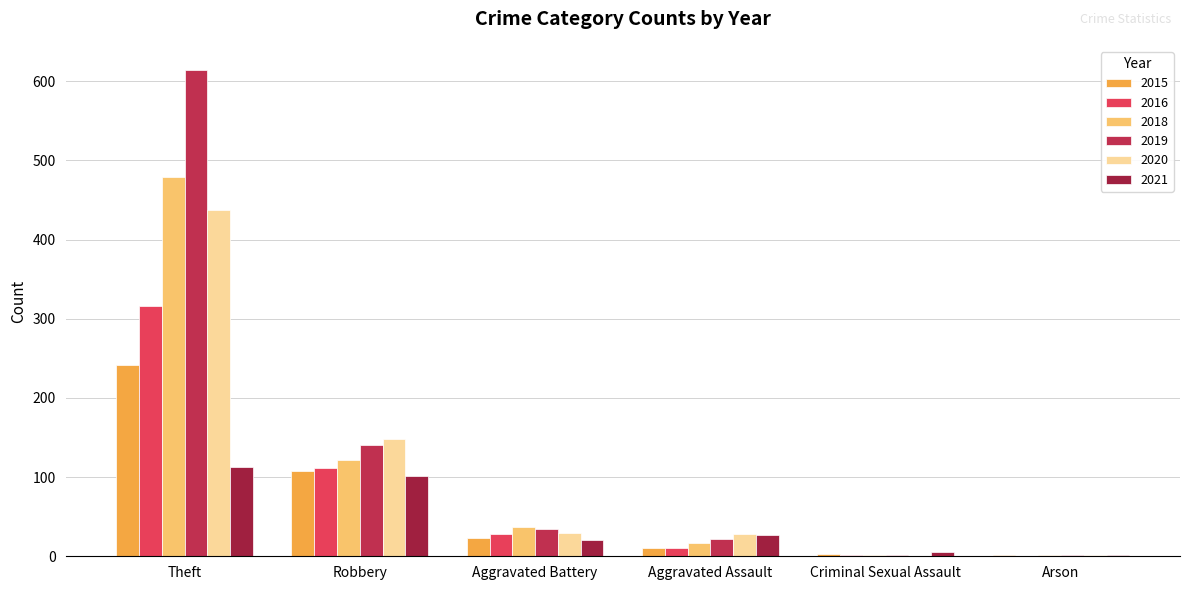

What are all the series names shown in the legend?

2015, 2016, 2018, 2019, 2020, 2021